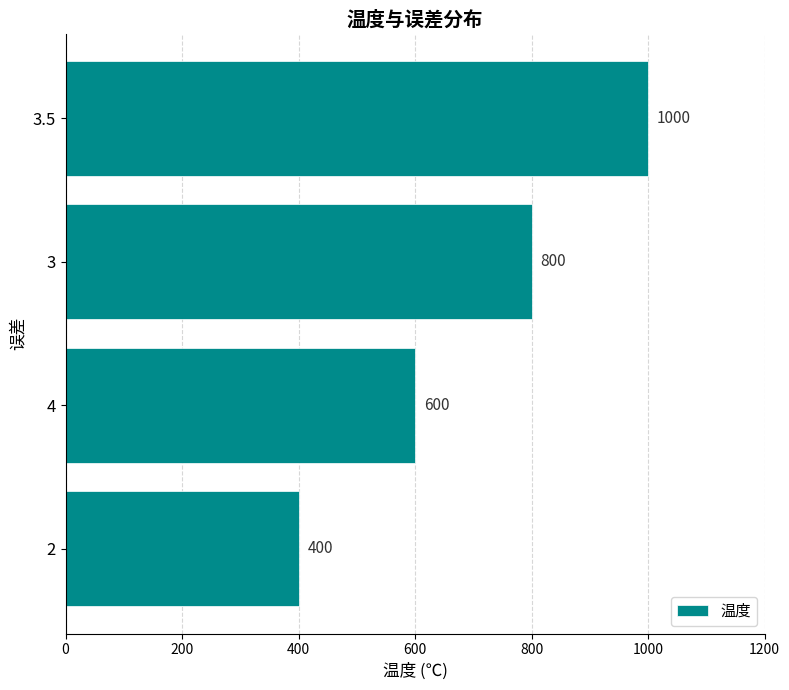

Between 2 and 3.5, which is larger?

3.5